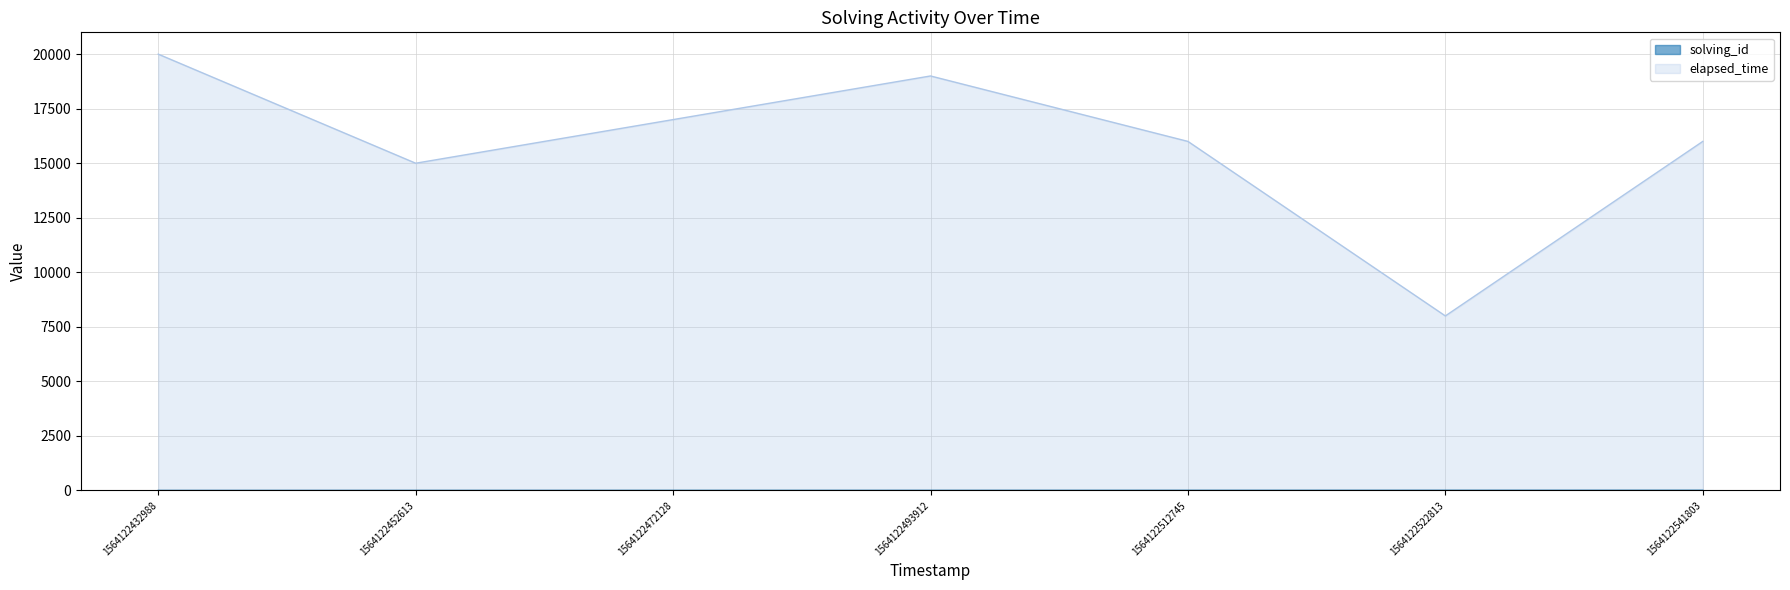

Count the number of categories in the chart.

7